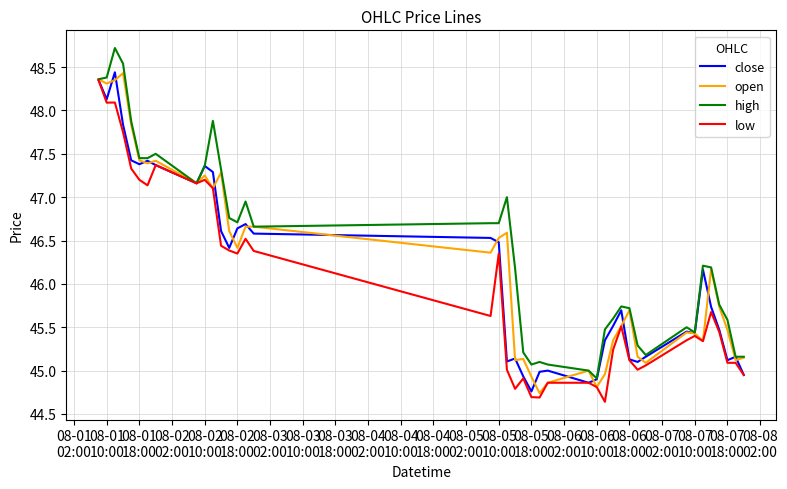

What is the lowest value of the low series?

44.6